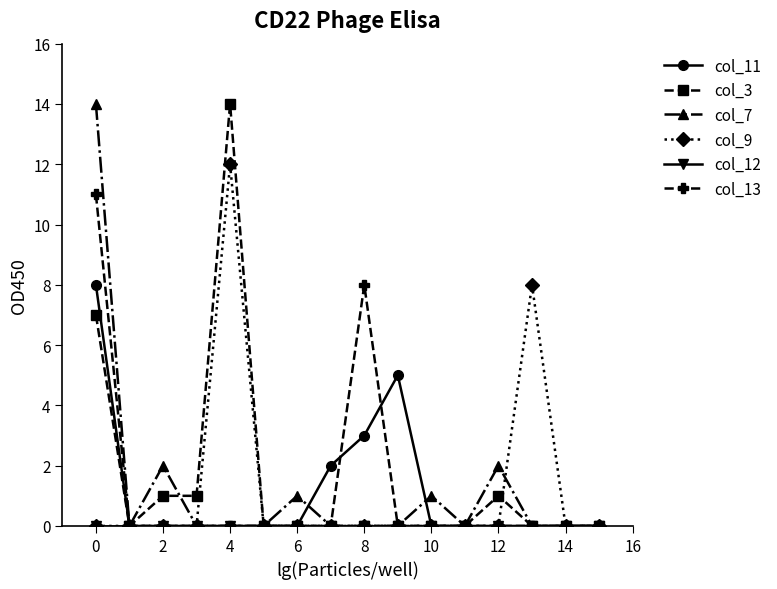

True or false: col_13 has more than 0 interior local peaks.

True